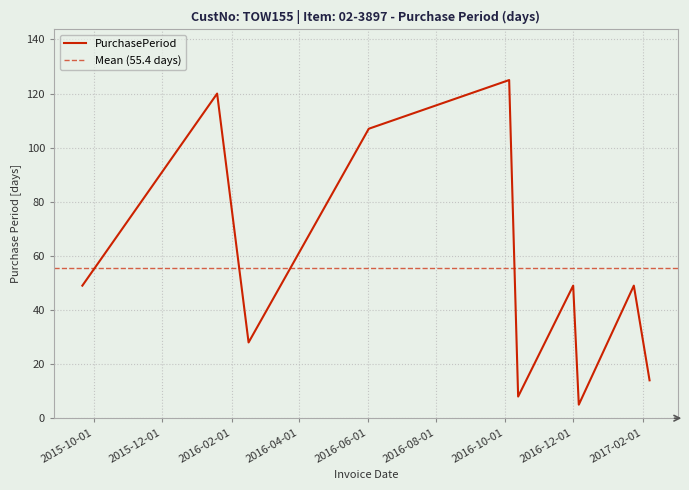

What is the ratio of the value at 2016-10-05 to the value at 2016-12-06?

25.0